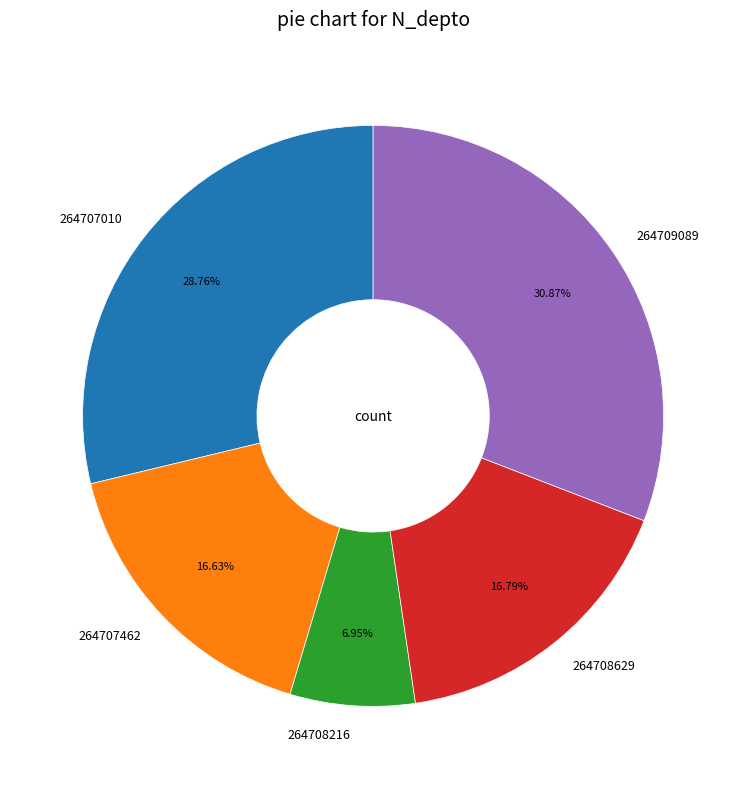

Which slice is the largest?

264709089